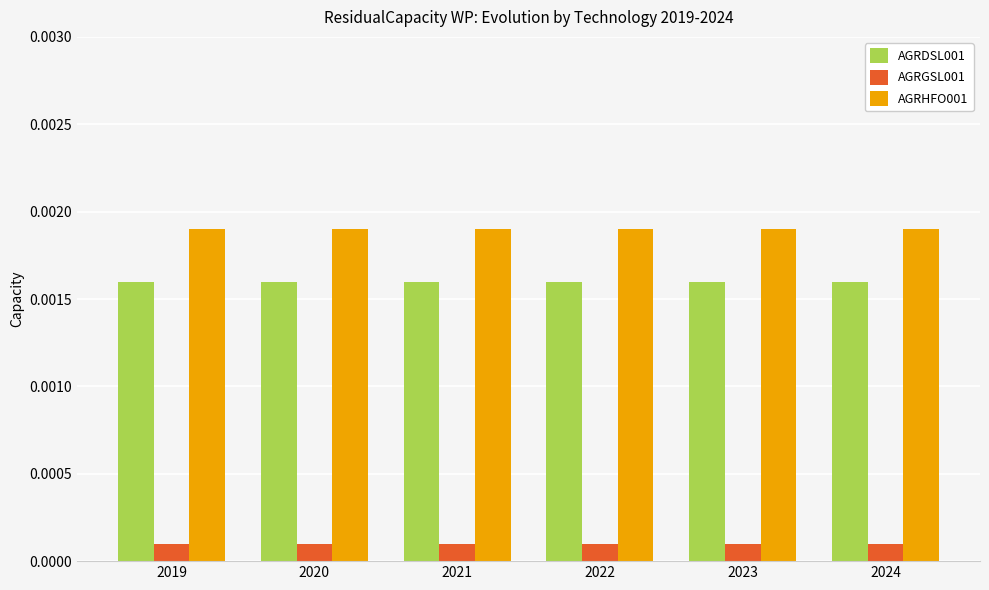

Is the value of AGRHFO001 at 2021 greater than the value of AGRGSL001 at 2022?

Yes